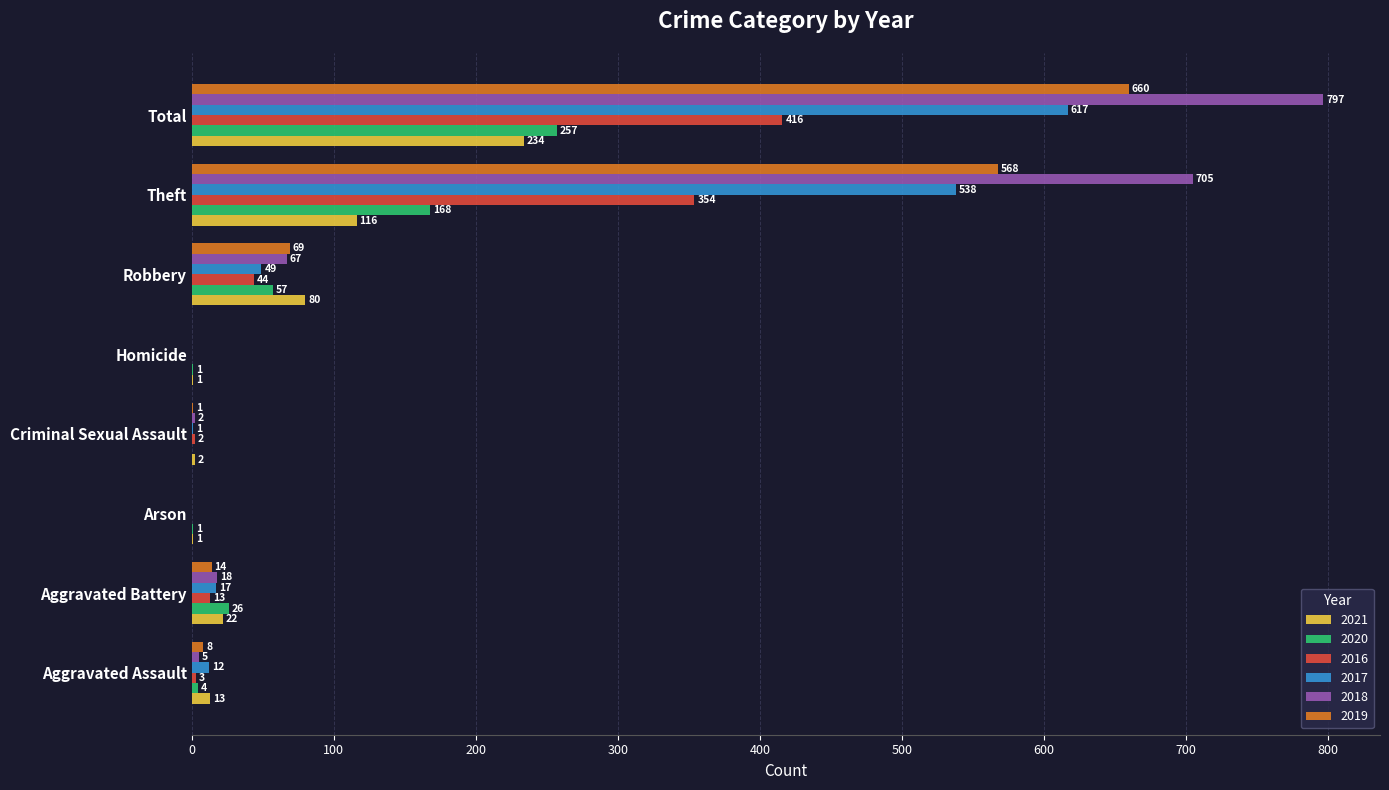

Where is 2019 nearest to the value 330?

Theft